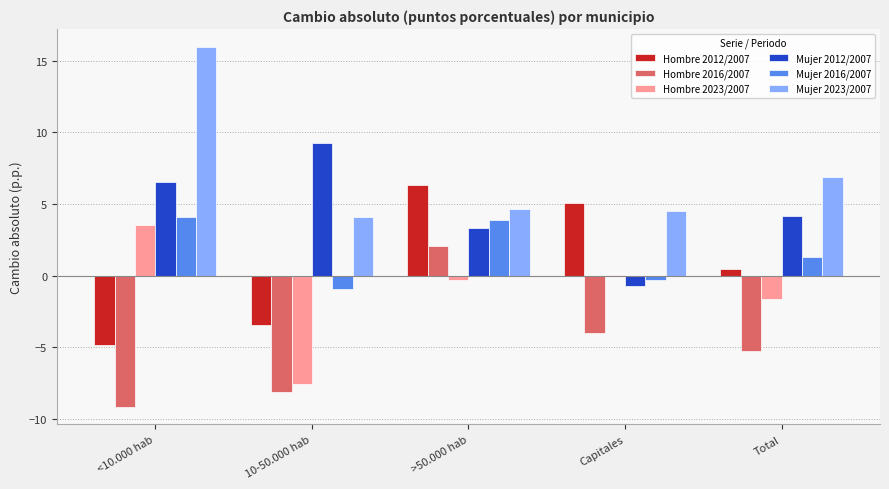

Read the Hombre 2023/2007 value at 10-50.000 hab.

-7.6